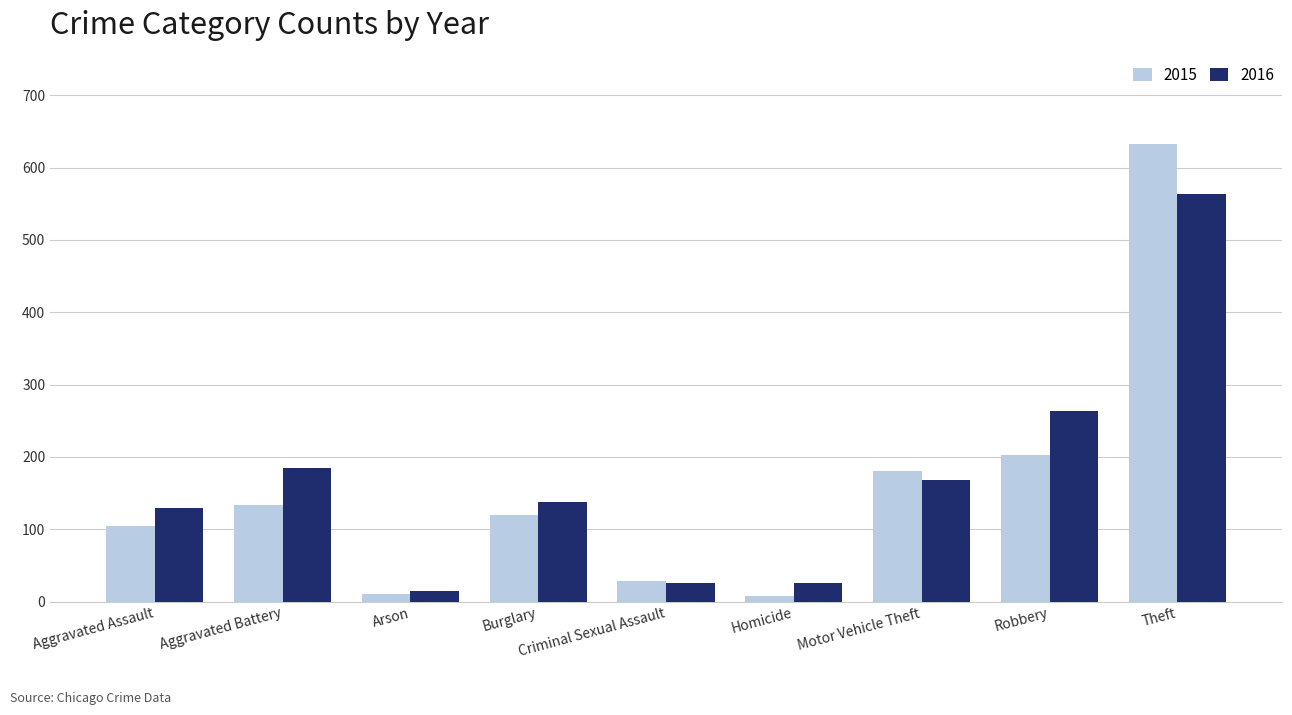

Is it true that 2015 equals 372 at Theft?

False